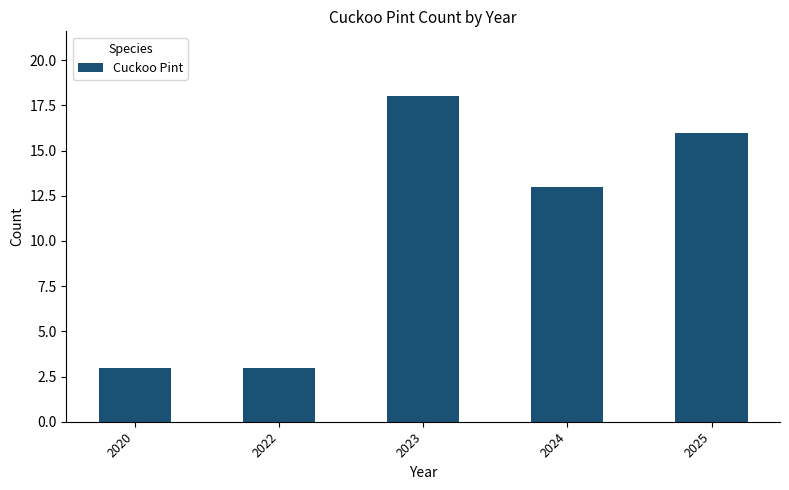

What value does the data have at 2022?

3